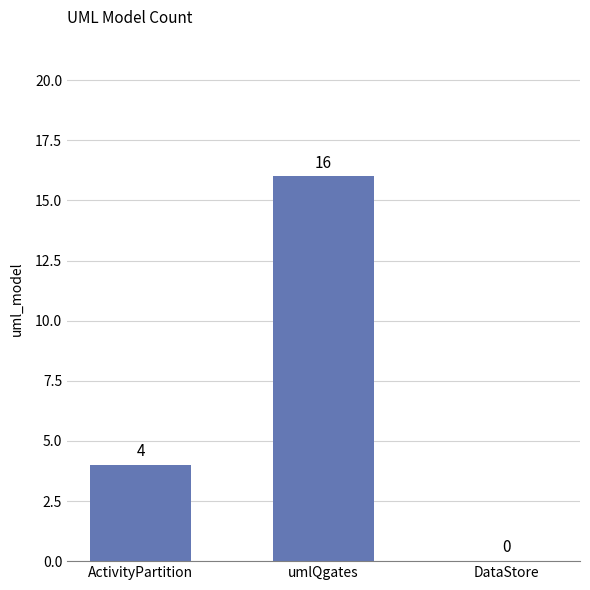

Where is the data nearest to the value 8?

ActivityPartition